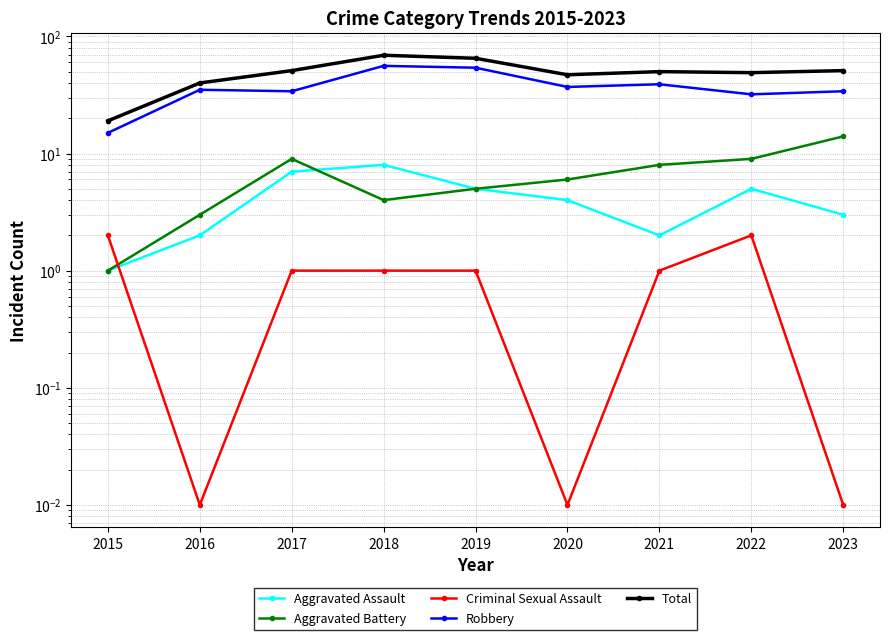

How many values in the Aggravated Assault series exceed 4?

4